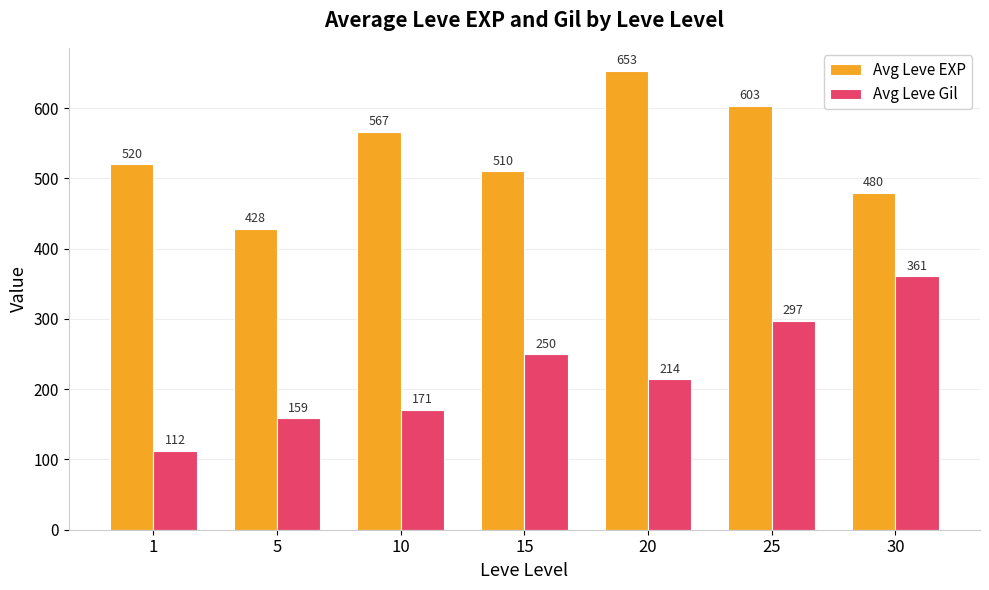

At which label does Avg Leve Gil first exceed 214?

15